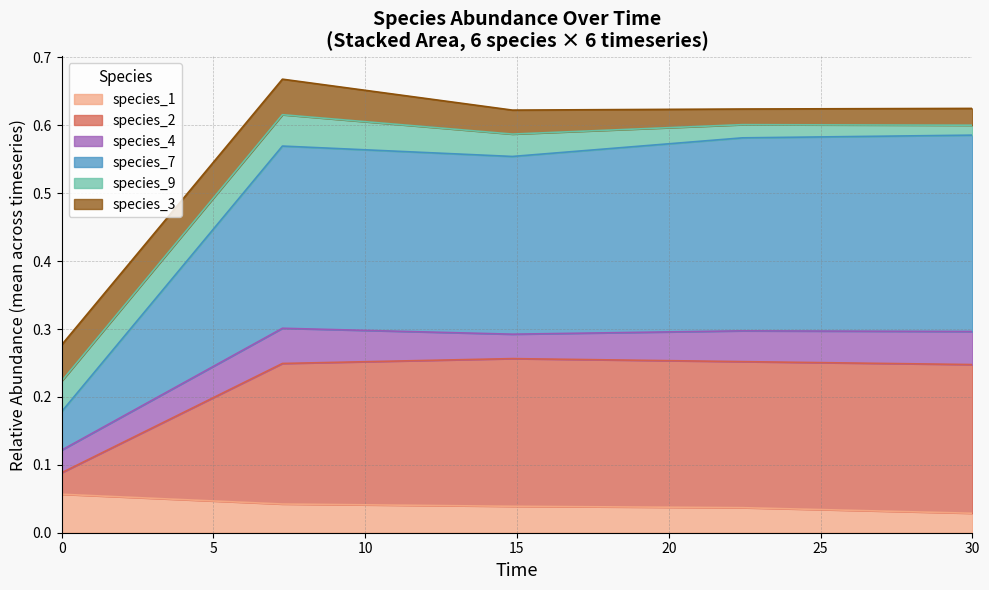

Does the chart display data point markers on the line(s)?

No